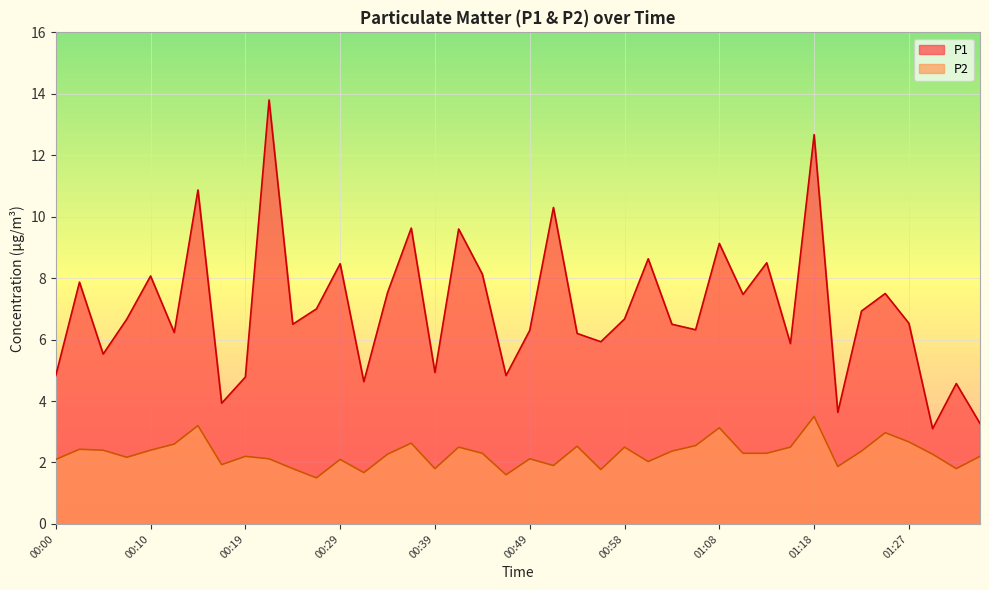

Reading left to right, transcribe all the data shown in this chart.

P1: 4.8	7.9	5.5	6.7	8.1	6.2	10.9	3.9	4.8	13.8	6.5	7.0	8.5	4.6	7.5	9.6	4.9	9.6	8.1	4.8	6.3	10.3	6.2	5.9	6.7	8.6	6.5	6.3	9.1	7.5	8.5	5.9	12.7	3.6	6.9	7.5	6.5	3.1	4.6	3.3
P2: 2.1	2.4	2.4	2.2	2.4	2.6	3.2	1.9	2.2	2.1	1.8	1.5	2.1	1.7	2.3	2.6	1.8	2.5	2.3	1.6	2.1	1.9	2.5	1.8	2.5	2.0	2.4	2.5	3.1	2.3	2.3	2.5	3.5	1.9	2.4	3.0	2.7	2.3	1.8	2.2